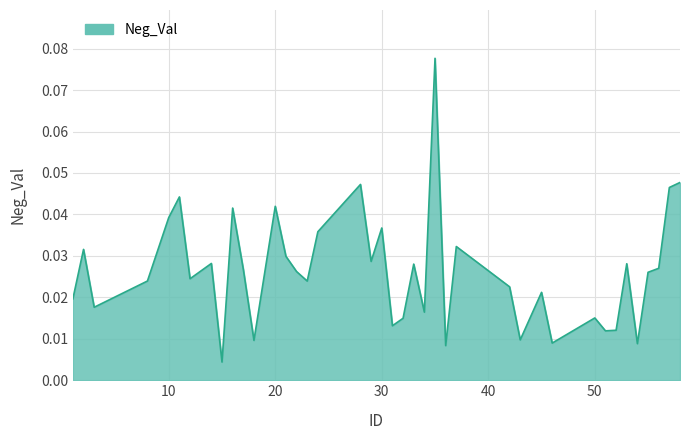

Does the chart have visible grid lines?

Yes